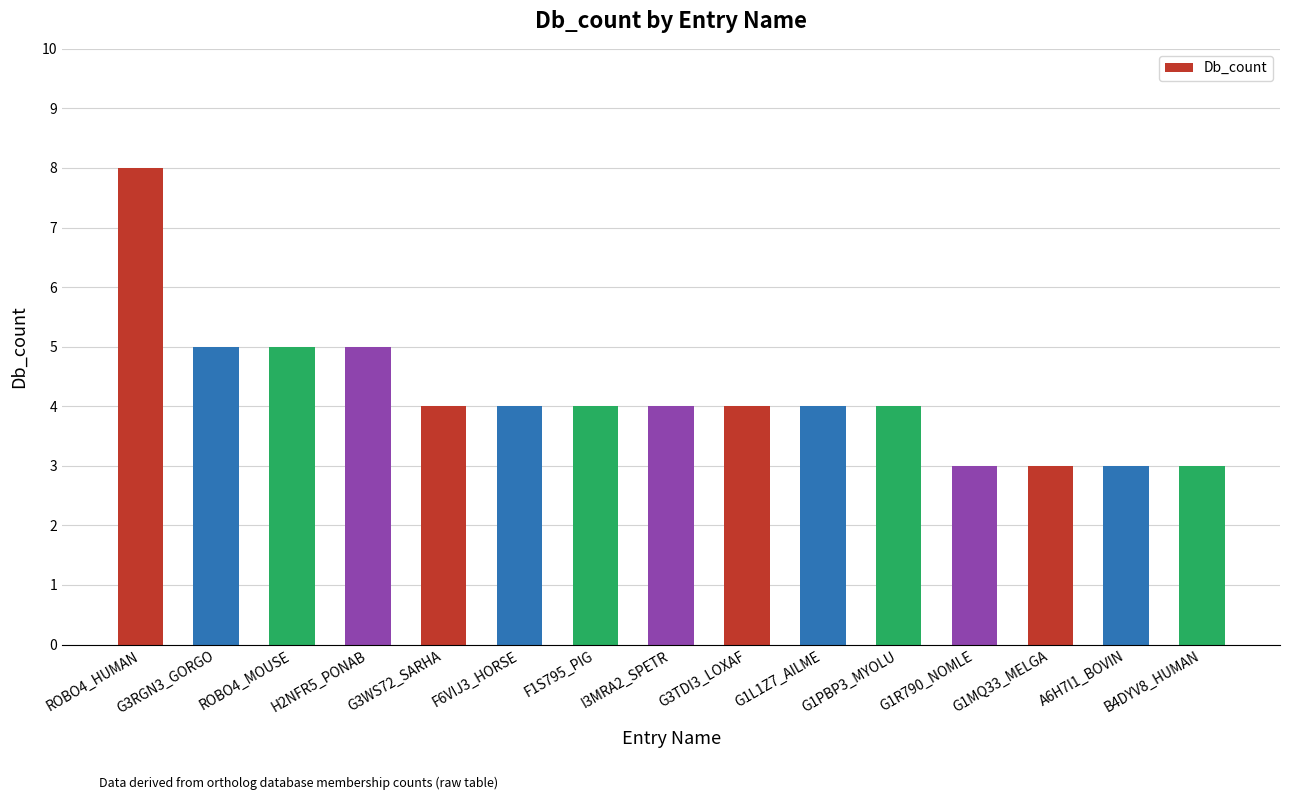

How many bars are there in total?

15